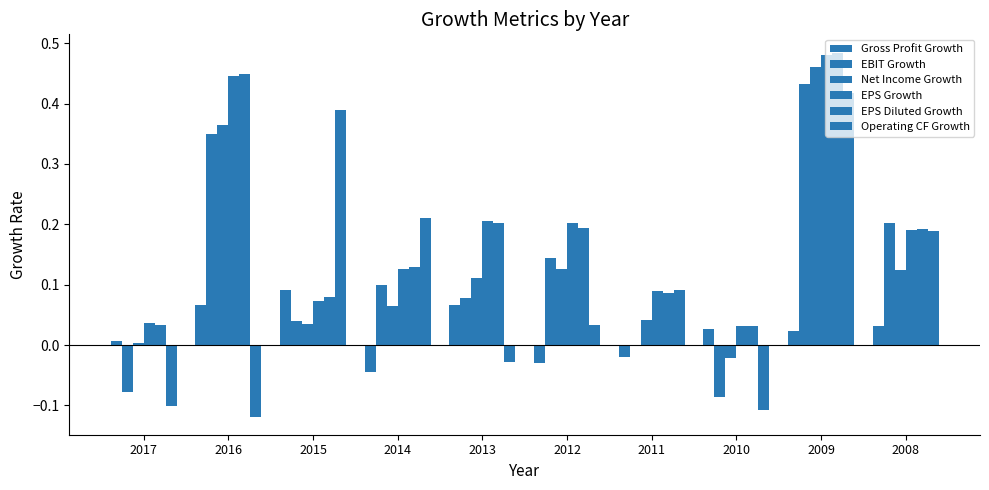

How many groups of bars are there?

10